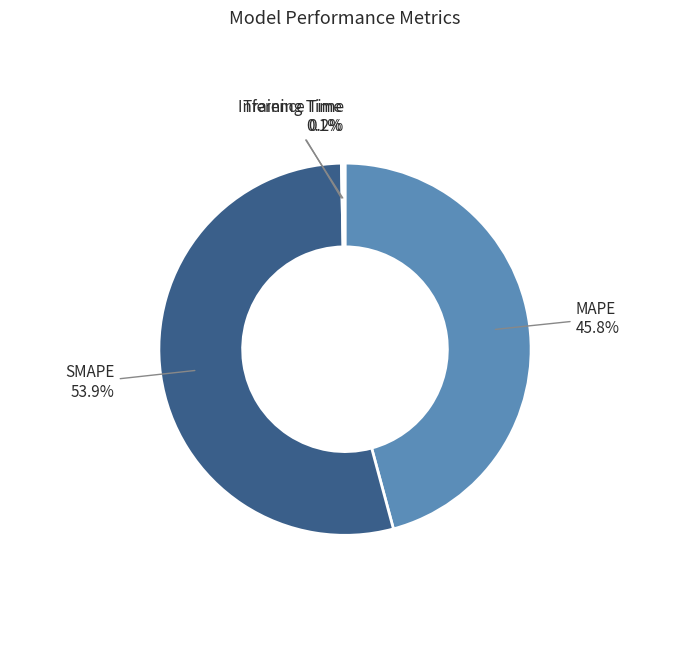

What percentage is NOT represented by MAPE?

54.2%